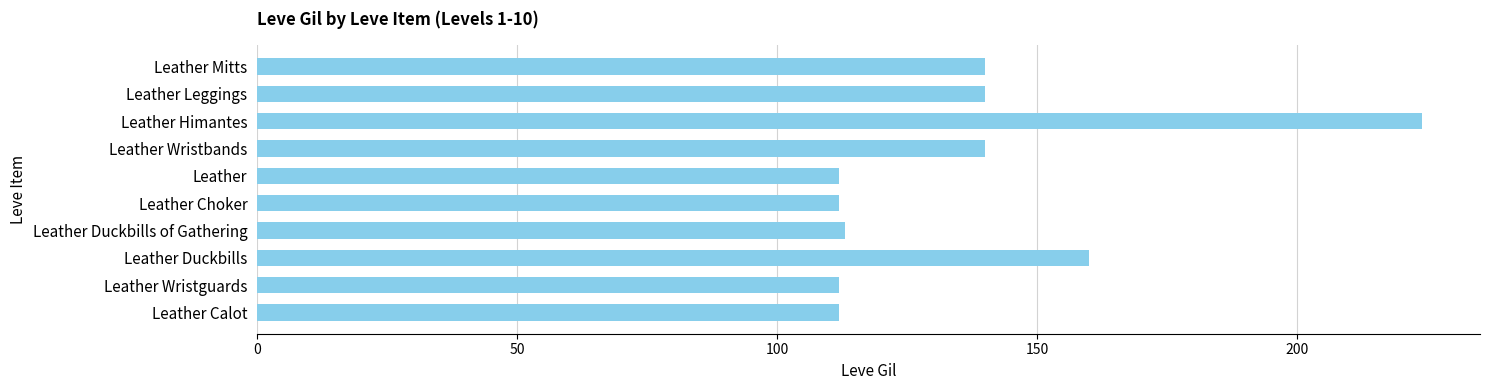

Reading top to bottom, transcribe all the data shown in this chart.

140	140	224	140	112	112	113	160	112	112